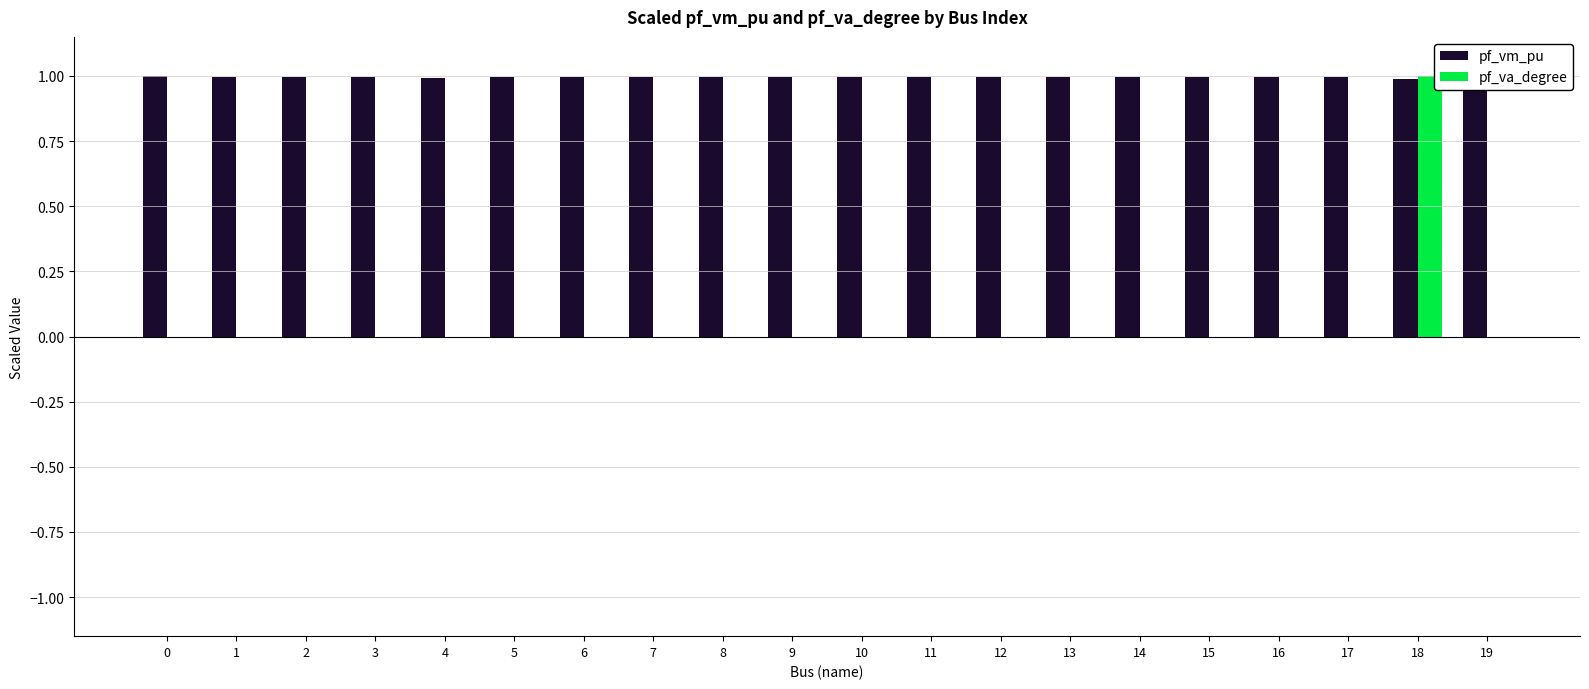

At which category is the sum across all series the highest?

18